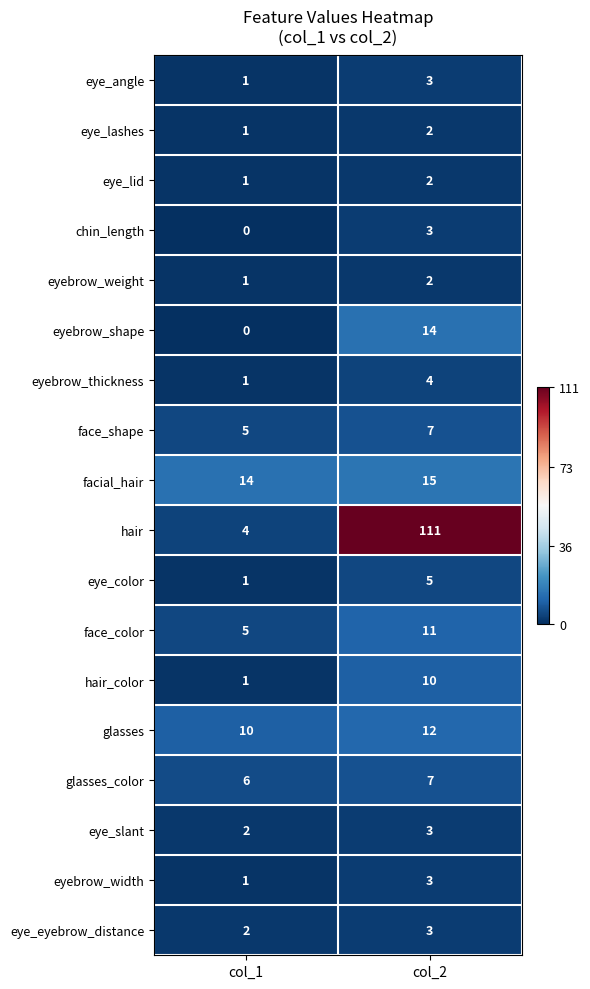

How many values in the face_color series are below 11?

1